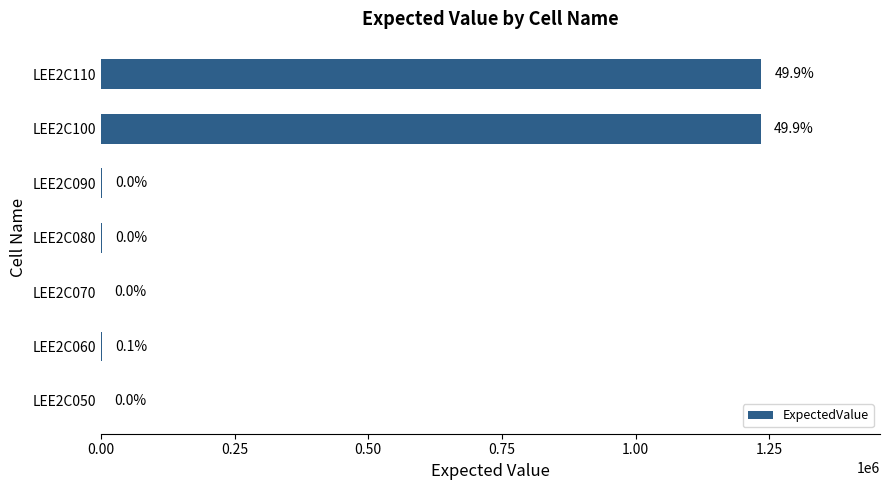

What is the smallest value displayed?

1000.0